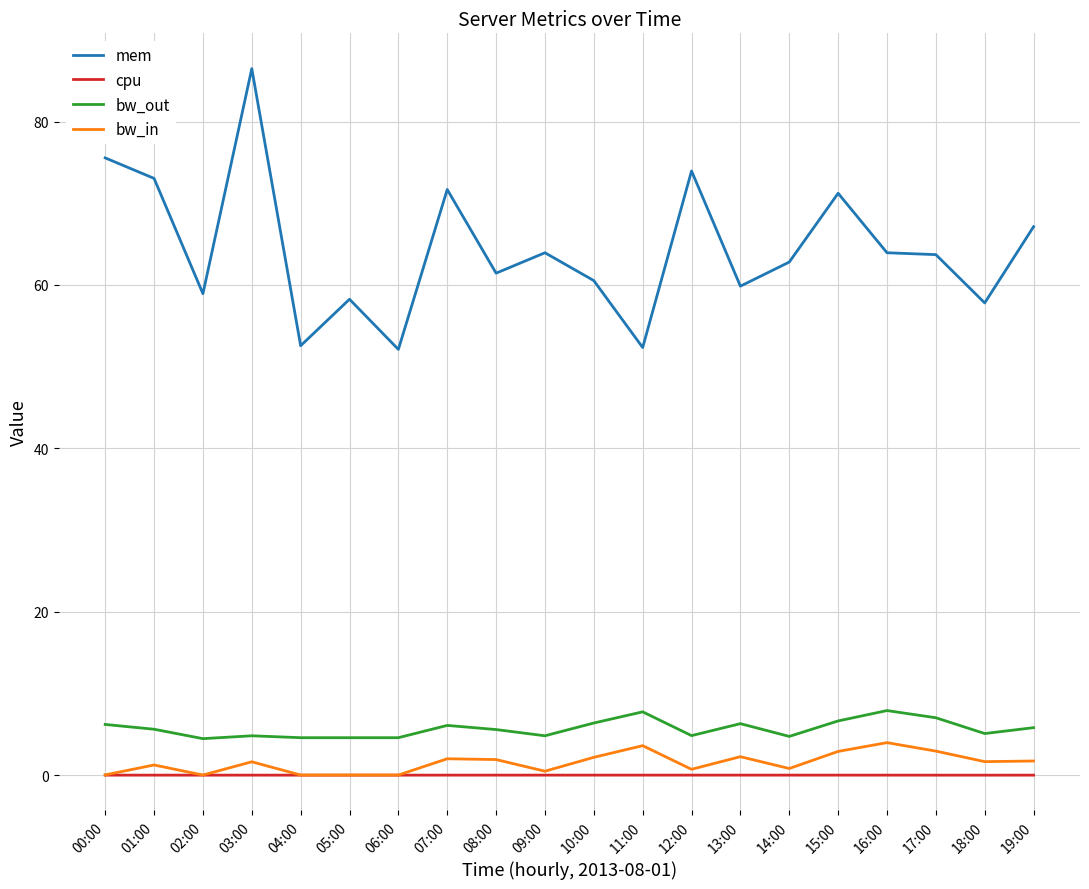

At which category does the chart reach its peak across all series?

03:00